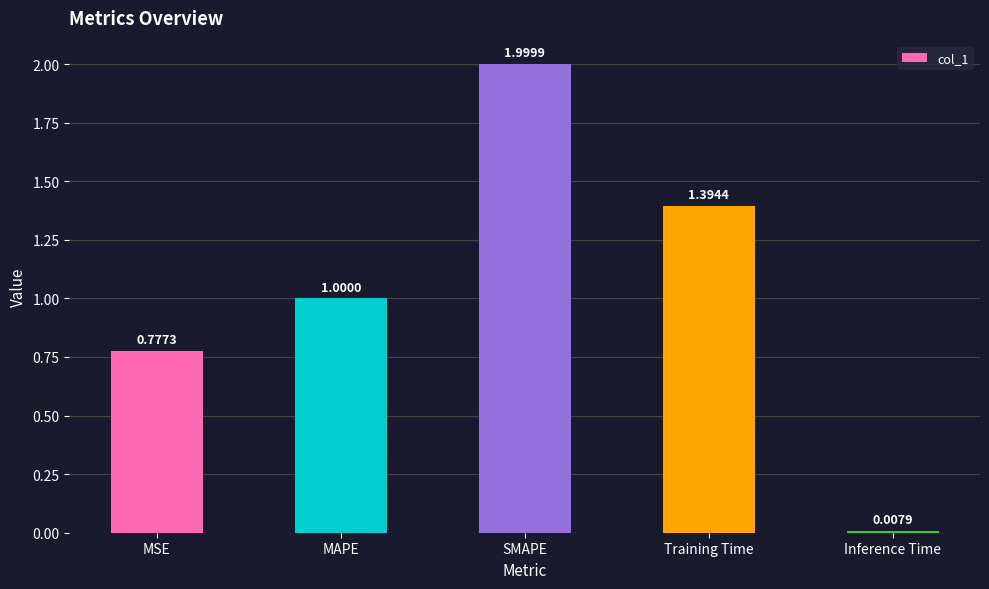

Between Training Time and SMAPE, which is larger?

SMAPE